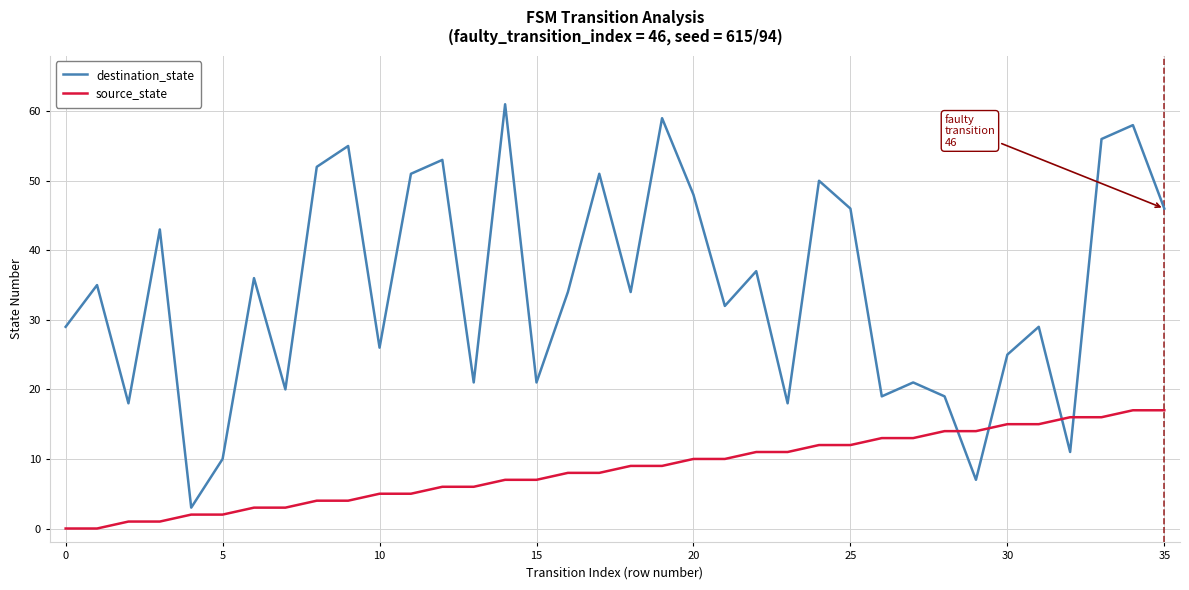

Which series has the widest spread of values?

destination_state